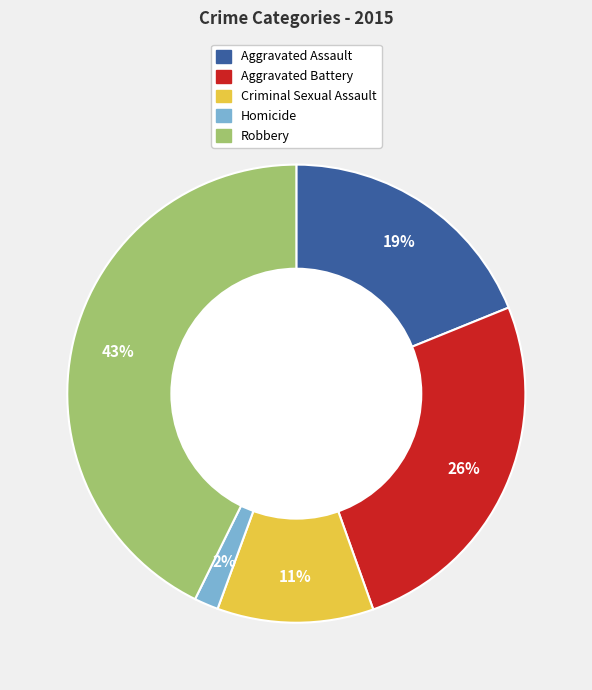

To the nearest percent, what portion does Homicide represent?

2%